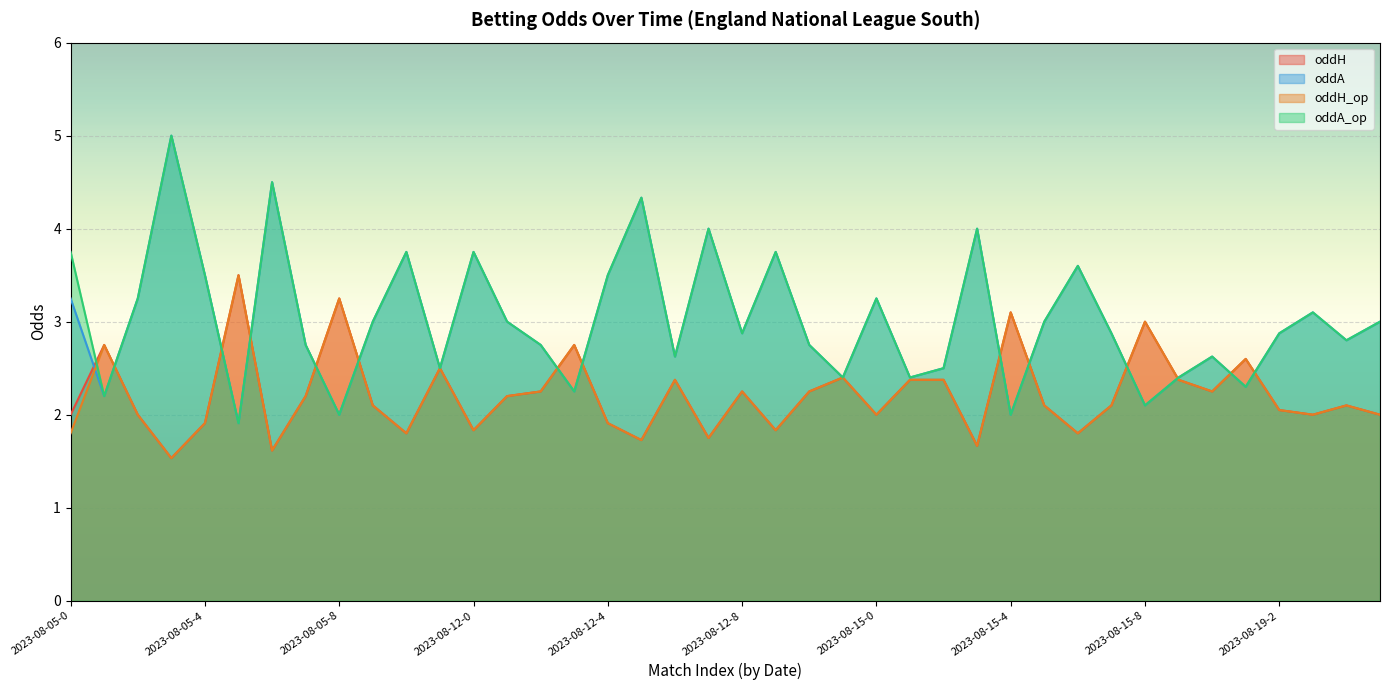

Reading left to right, what are all the values shown in this chart?

oddH: 2023-08-05-0=2.0	2023-08-05-1=2.8	2023-08-05-2=2.0	2023-08-05-3=1.5	2023-08-05-4=1.9	2023-08-05-5=3.5	2023-08-05-6=1.6	2023-08-05-7=2.2	2023-08-05-8=3.2	2023-08-05-9=2.1	2023-08-05-10=1.8	2023-08-05-11=2.5	2023-08-12-0=1.8	2023-08-12-1=2.2	2023-08-12-2=2.2	2023-08-12-3=2.8	2023-08-12-4=1.9	2023-08-12-5=1.7	2023-08-12-6=2.4	2023-08-12-7=1.8	2023-08-12-8=2.2	2023-08-12-9=1.8	2023-08-12-10=2.2	2023-08-14=2.4	2023-08-15-0=2.0	2023-08-15-1=2.4	2023-08-15-2=2.4	2023-08-15-3=1.7	2023-08-15-4=3.1	2023-08-15-5=2.1	2023-08-15-6=1.8	2023-08-15-7=2.1	2023-08-15-8=3.0	2023-08-16=2.4	2023-08-19-0=2.2	2023-08-19-1=2.6	2023-08-19-2=2.0	2023-08-19-3=2.0	2023-08-19-4=2.1	2023-08-19-5=2.0
oddA: 2023-08-05-0=3.2	2023-08-05-1=2.2	2023-08-05-2=3.2	2023-08-05-3=5.0	2023-08-05-4=3.5	2023-08-05-5=1.9	2023-08-05-6=4.5	2023-08-05-7=2.8	2023-08-05-8=2.0	2023-08-05-9=3.0	2023-08-05-10=3.8	2023-08-05-11=2.5	2023-08-12-0=3.8	2023-08-12-1=3.0	2023-08-12-2=2.8	2023-08-12-3=2.2	2023-08-12-4=3.5	2023-08-12-5=4.3	2023-08-12-6=2.6	2023-08-12-7=4.0	2023-08-12-8=2.9	2023-08-12-9=3.8	2023-08-12-10=2.8	2023-08-14=2.4	2023-08-15-0=3.2	2023-08-15-1=2.4	2023-08-15-2=2.5	2023-08-15-3=4.0	2023-08-15-4=2.0	2023-08-15-5=3.0	2023-08-15-6=3.6	2023-08-15-7=2.9	2023-08-15-8=2.1	2023-08-16=2.4	2023-08-19-0=2.6	2023-08-19-1=2.3	2023-08-19-2=2.9	2023-08-19-3=3.1	2023-08-19-4=2.8	2023-08-19-5=3.0
oddH_op: 2023-08-05-0=1.8	2023-08-05-1=2.8	2023-08-05-2=2.0	2023-08-05-3=1.5	2023-08-05-4=1.9	2023-08-05-5=3.5	2023-08-05-6=1.6	2023-08-05-7=2.2	2023-08-05-8=3.2	2023-08-05-9=2.1	2023-08-05-10=1.8	2023-08-05-11=2.5	2023-08-12-0=1.8	2023-08-12-1=2.2	2023-08-12-2=2.2	2023-08-12-3=2.8	2023-08-12-4=1.9	2023-08-12-5=1.7	2023-08-12-6=2.4	2023-08-12-7=1.8	2023-08-12-8=2.2	2023-08-12-9=1.8	2023-08-12-10=2.2	2023-08-14=2.4	2023-08-15-0=2.0	2023-08-15-1=2.4	2023-08-15-2=2.4	2023-08-15-3=1.7	2023-08-15-4=3.1	2023-08-15-5=2.1	2023-08-15-6=1.8	2023-08-15-7=2.1	2023-08-15-8=3.0	2023-08-16=2.4	2023-08-19-0=2.2	2023-08-19-1=2.6	2023-08-19-2=2.0	2023-08-19-3=2.0	2023-08-19-4=2.1	2023-08-19-5=2.0
oddA_op: 2023-08-05-0=3.8	2023-08-05-1=2.2	2023-08-05-2=3.2	2023-08-05-3=5.0	2023-08-05-4=3.5	2023-08-05-5=1.9	2023-08-05-6=4.5	2023-08-05-7=2.8	2023-08-05-8=2.0	2023-08-05-9=3.0	2023-08-05-10=3.8	2023-08-05-11=2.5	2023-08-12-0=3.8	2023-08-12-1=3.0	2023-08-12-2=2.8	2023-08-12-3=2.2	2023-08-12-4=3.5	2023-08-12-5=4.3	2023-08-12-6=2.6	2023-08-12-7=4.0	2023-08-12-8=2.9	2023-08-12-9=3.8	2023-08-12-10=2.8	2023-08-14=2.4	2023-08-15-0=3.2	2023-08-15-1=2.4	2023-08-15-2=2.5	2023-08-15-3=4.0	2023-08-15-4=2.0	2023-08-15-5=3.0	2023-08-15-6=3.6	2023-08-15-7=2.9	2023-08-15-8=2.1	2023-08-16=2.4	2023-08-19-0=2.6	2023-08-19-1=2.3	2023-08-19-2=2.9	2023-08-19-3=3.1	2023-08-19-4=2.8	2023-08-19-5=3.0